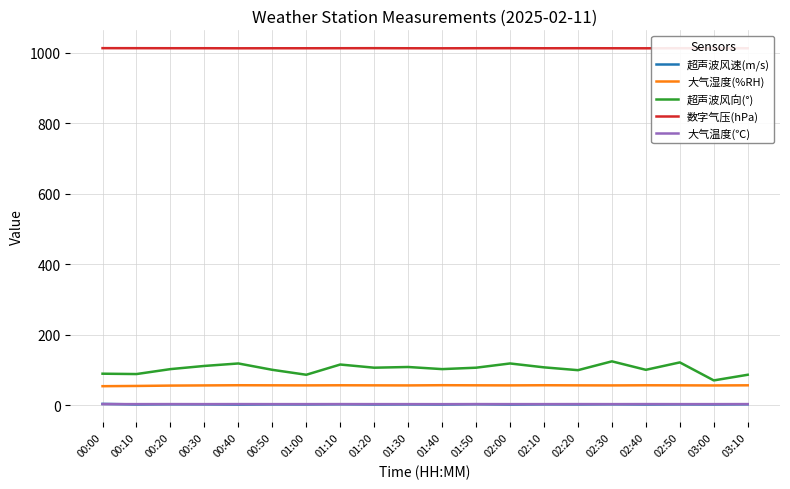

What is the minimum value shown in the chart?

2.6